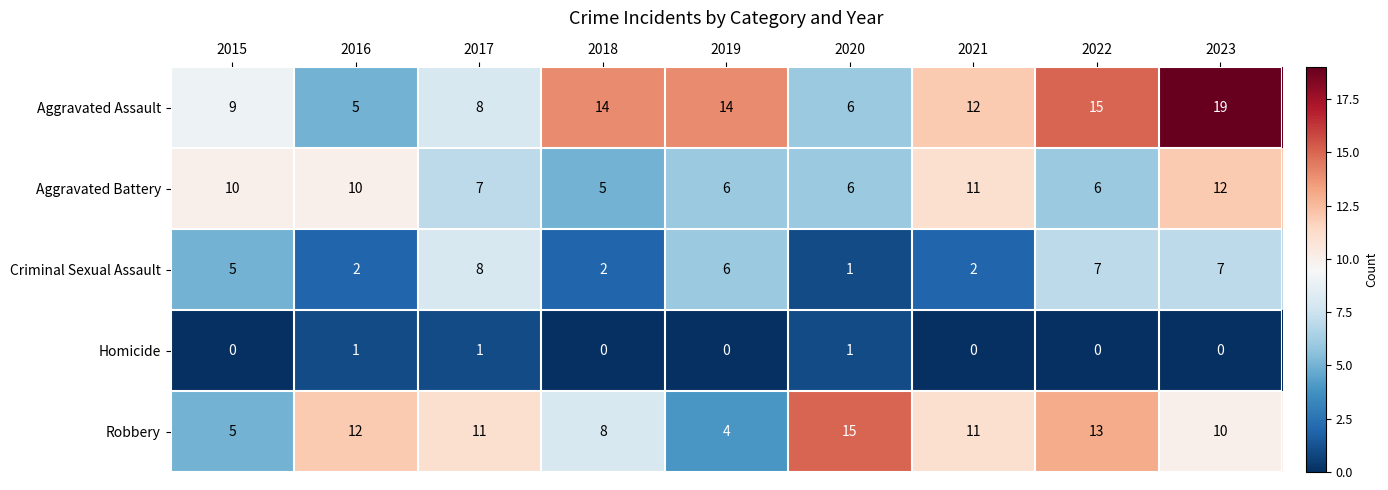

What is the total value across all series at 2019?

30